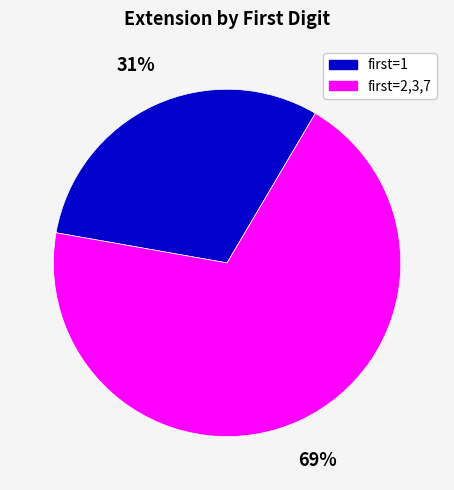

Is there a majority slice in this chart?

Yes